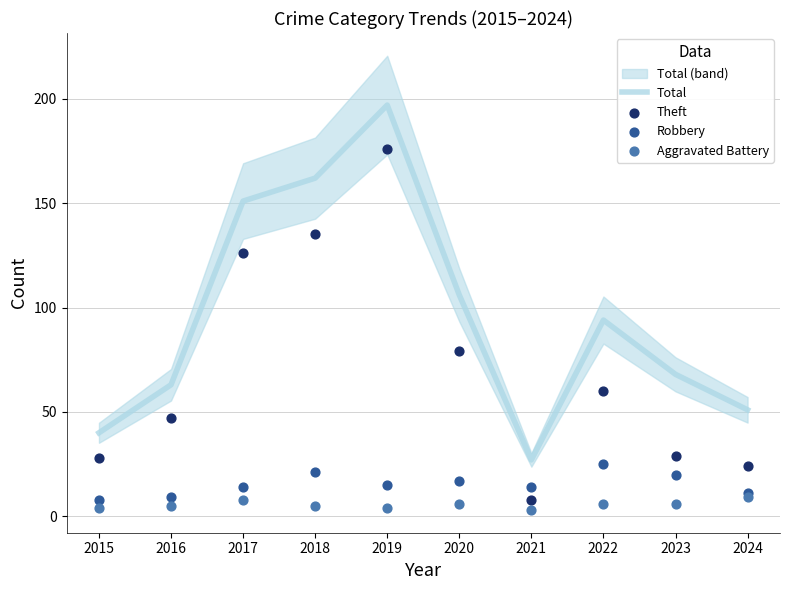

At how many categories does at least one series exceed 53?

7